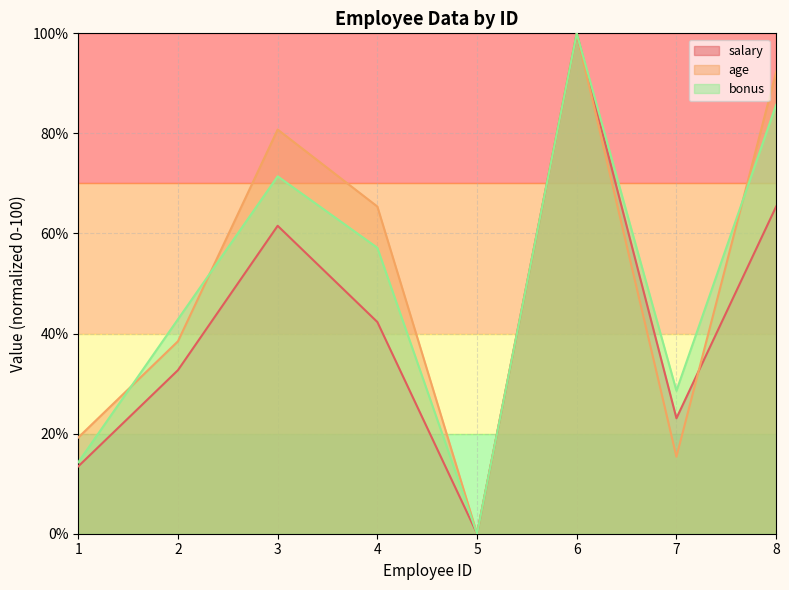

Reading left to right, transcribe all the data shown in this chart.

salary: 13.5	32.7	61.5	42.3	0.0	100.0	23.1	65.4
age: 19.2	38.5	80.8	65.4	0.0	100.0	15.4	92.3
bonus: 14.3	42.9	71.4	57.1	0.0	100.0	28.6	85.7